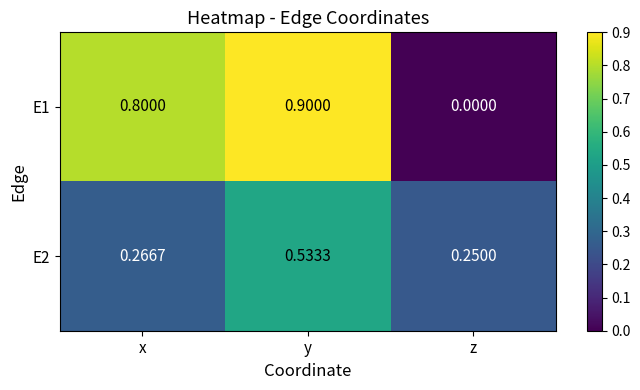

List the labels in order of E2 value, largest first.

y, x, z